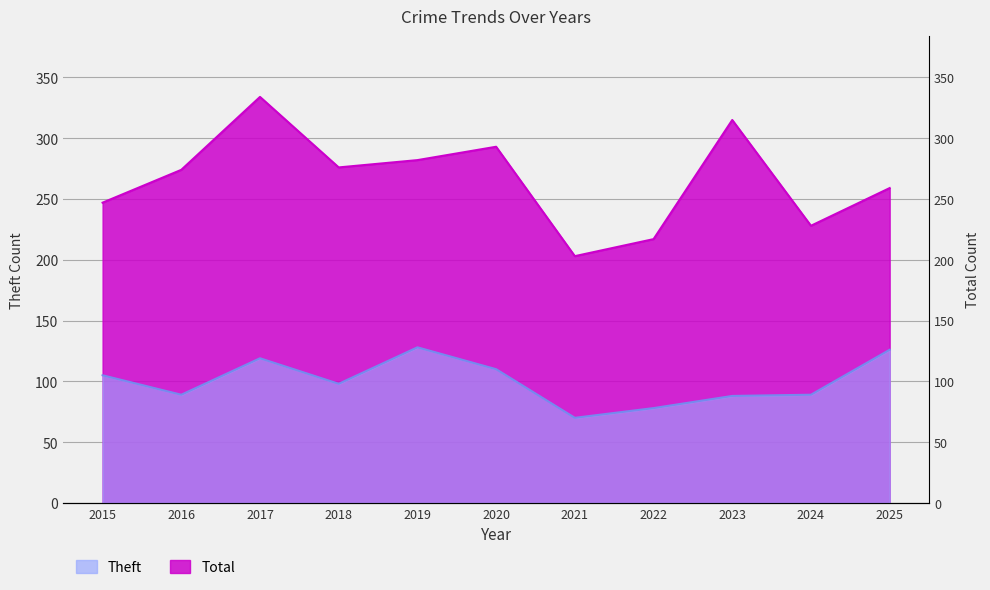

Is it true that Total equals 247 at 2015?

True